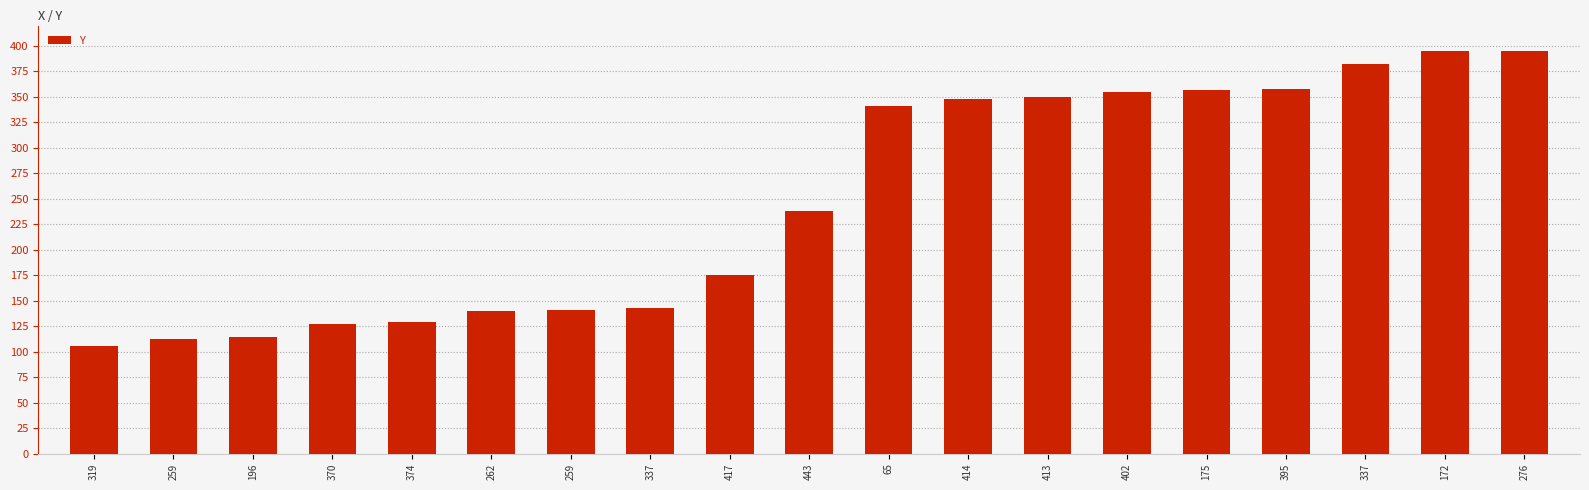

How many values are below 238?

9